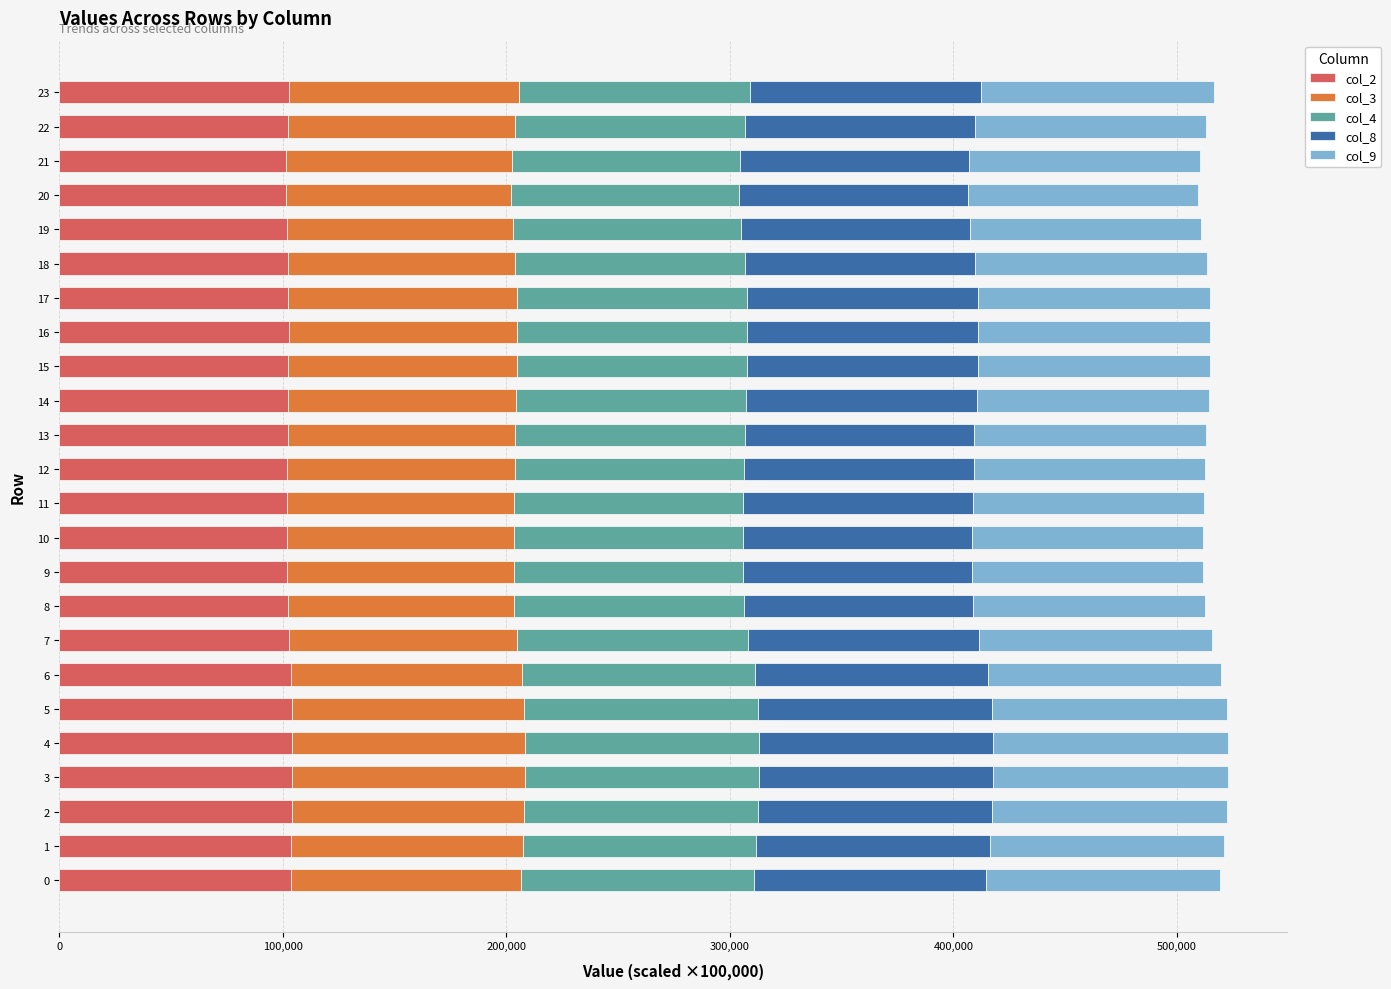

What is the maximum value for col_2?

104175.1